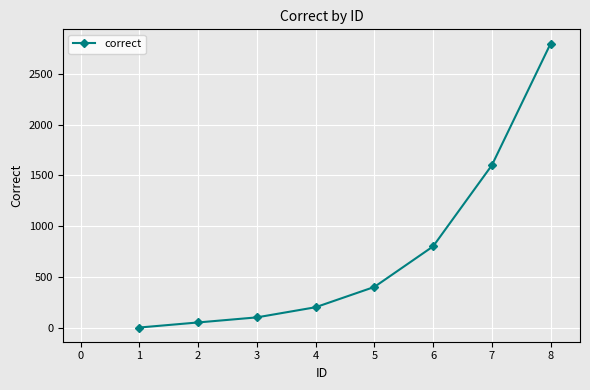

The chart shows a value of 1167 at 5. True or false?

False